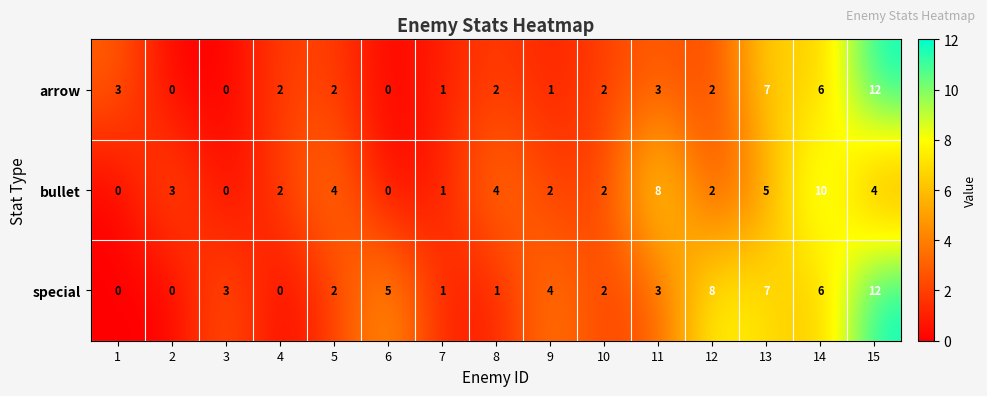

What is the difference between the highest and lowest values at 6?

5